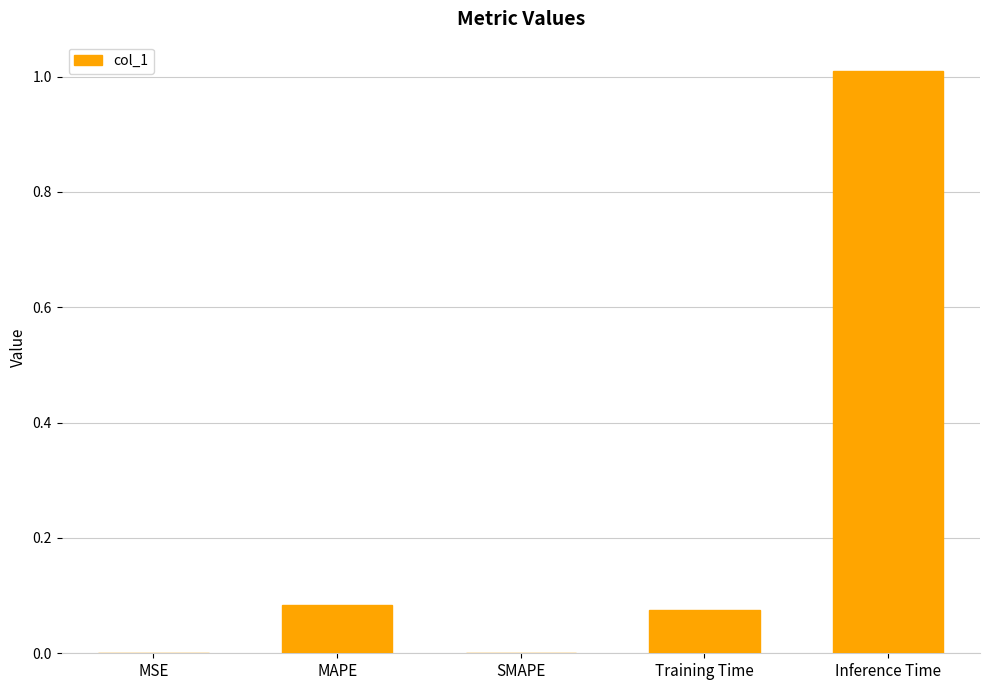

Which label corresponds to the largest value in the chart?

Inference Time